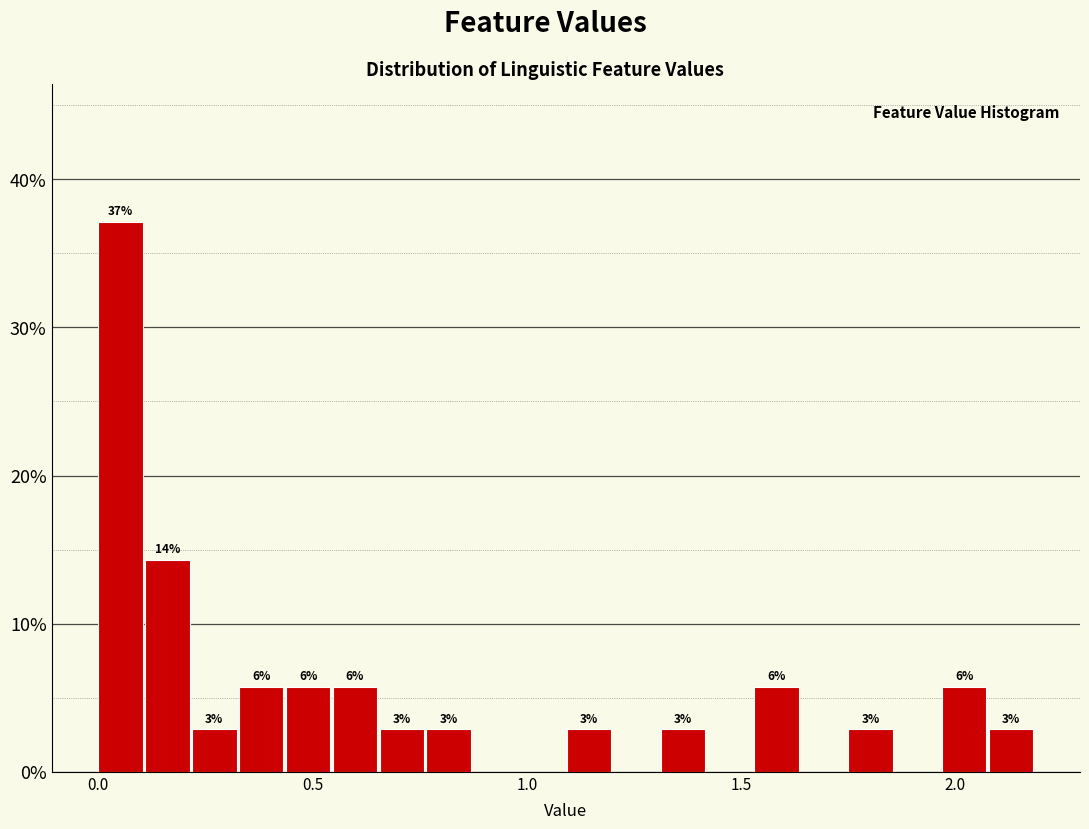

Read against the x-axis, roughly where is the centre of the tallest bar?

0.05